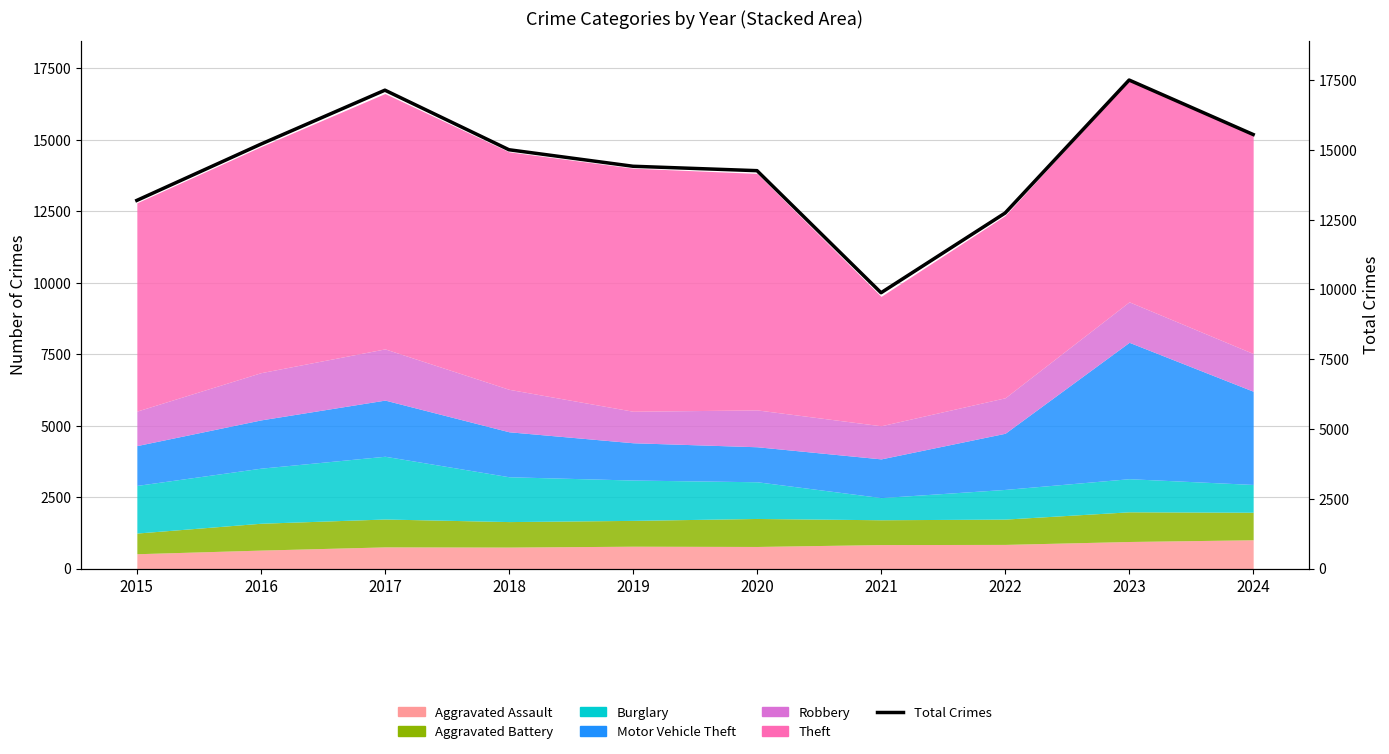

Is it true that the value at 2019 is 14414?

True